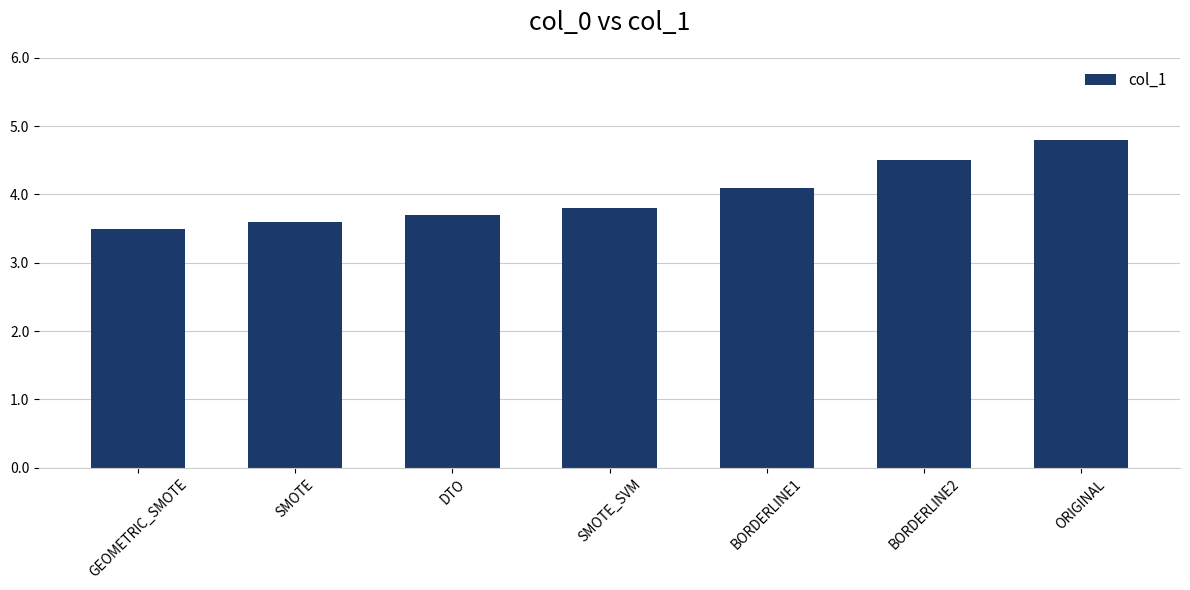

Does the chart contain stacked bars?

No